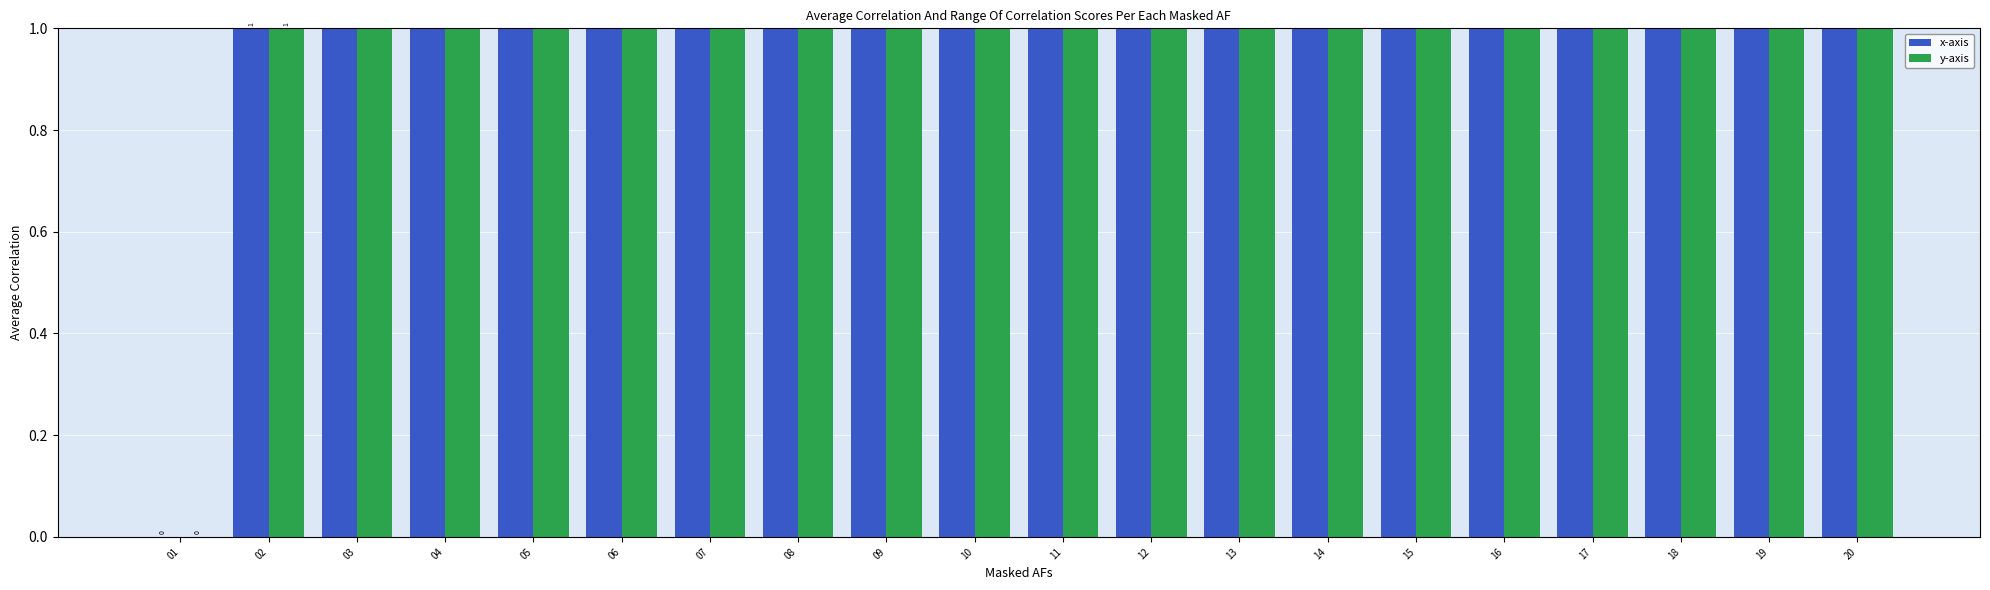

Is the value of y-axis at 10 greater than the value of x-axis at 12?

No